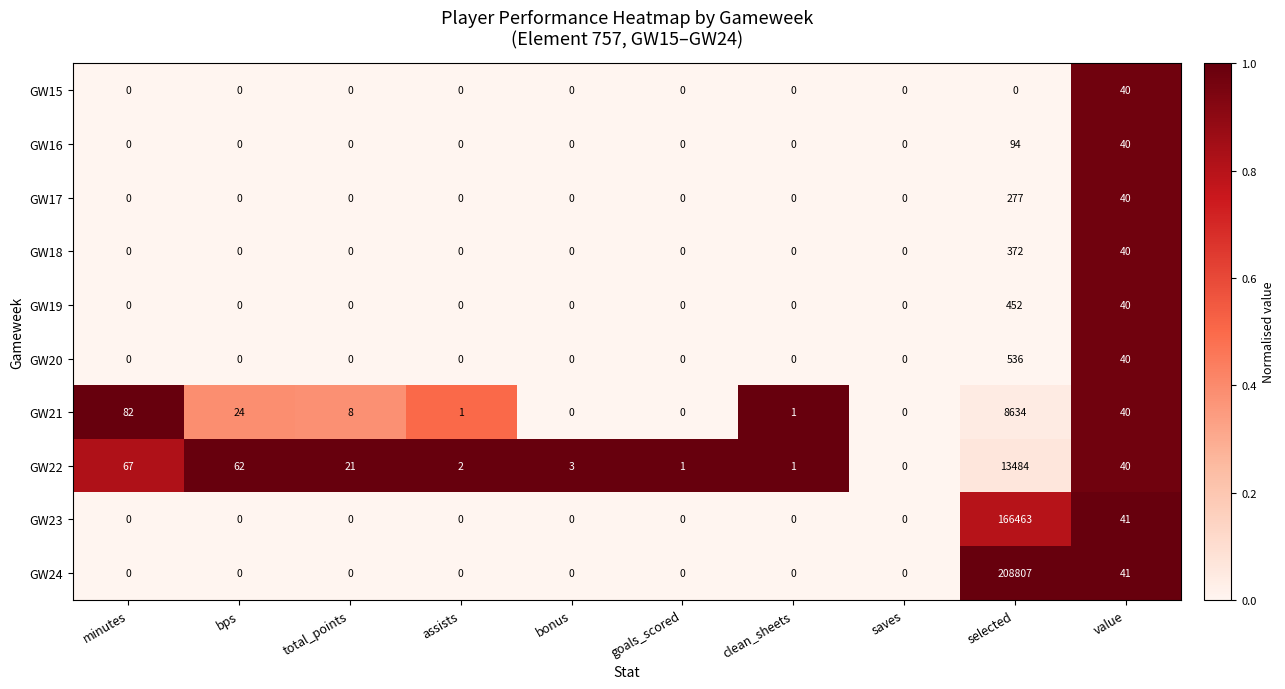

At which category is the sum across all series the highest?

selected